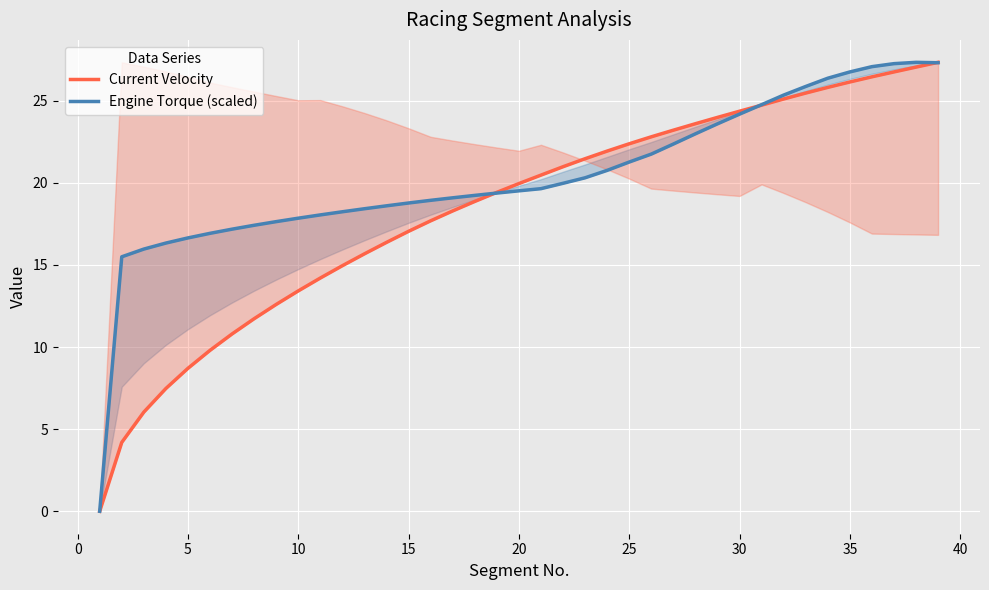

True or false: Current Velocity has more than 1 interior local peaks.

False